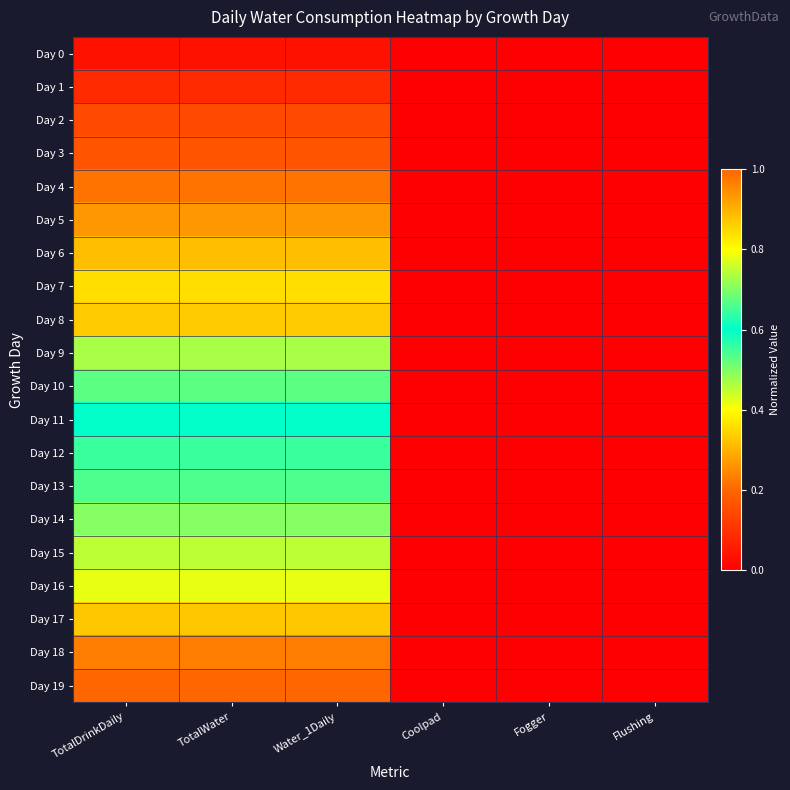

At how many categories does at least one series exceed 0?

3